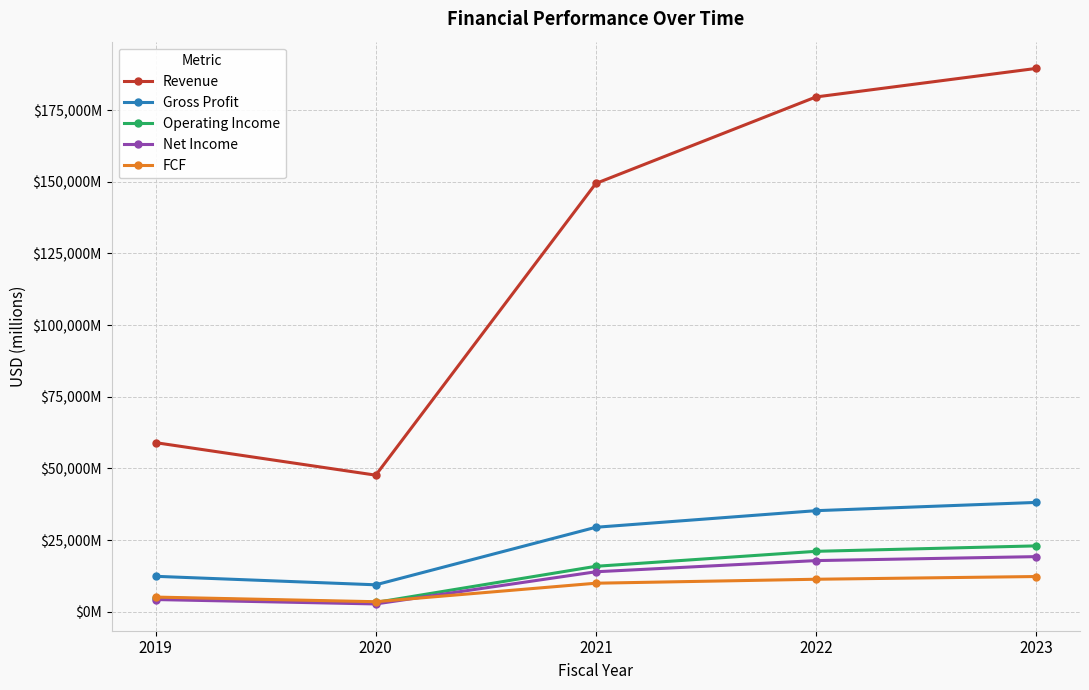

What is the value of the Operating Income point at the 5th from the left?

22984